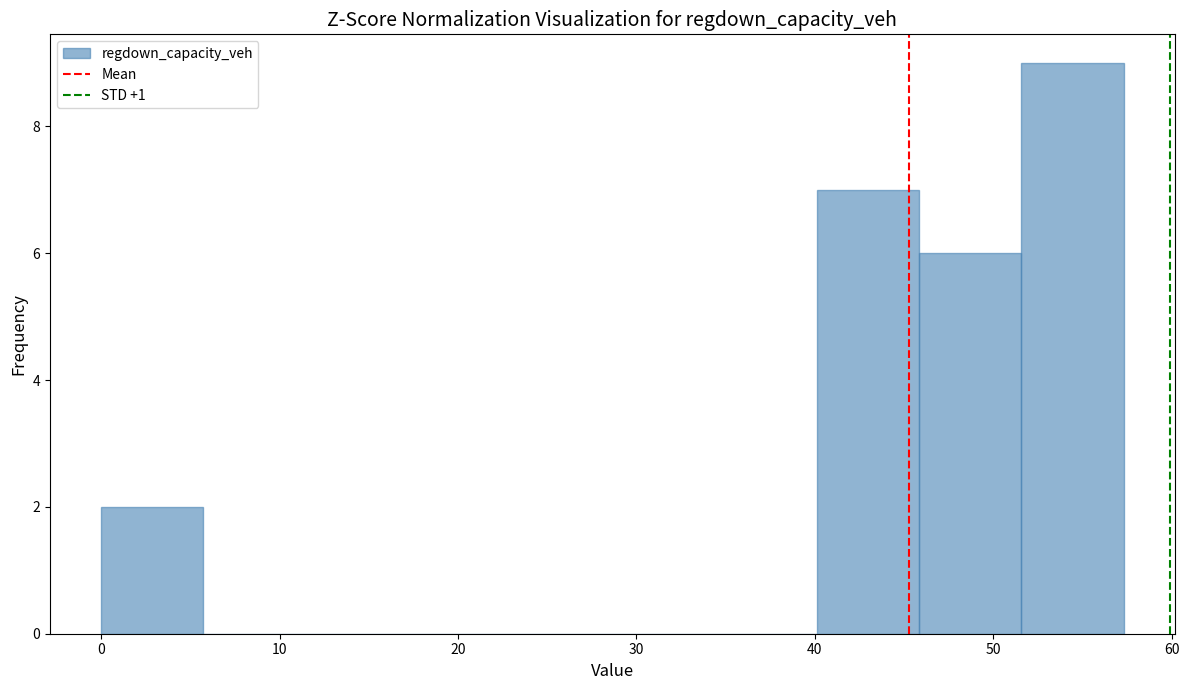

Reading left to right, transcribe this chart: for each bar, give the range it covers on the x-axis and its height. Neither the bar edges nor the heights are printed on the chart, so give them approximately, as read against the axes.

0 to 6: 2
6 to 11: 0
11 to 17: 0
17 to 23: 0
23 to 29: 0
29 to 34: 0
34 to 40: 0
40 to 46: 7
46 to 52: 6
52 to 57: 9